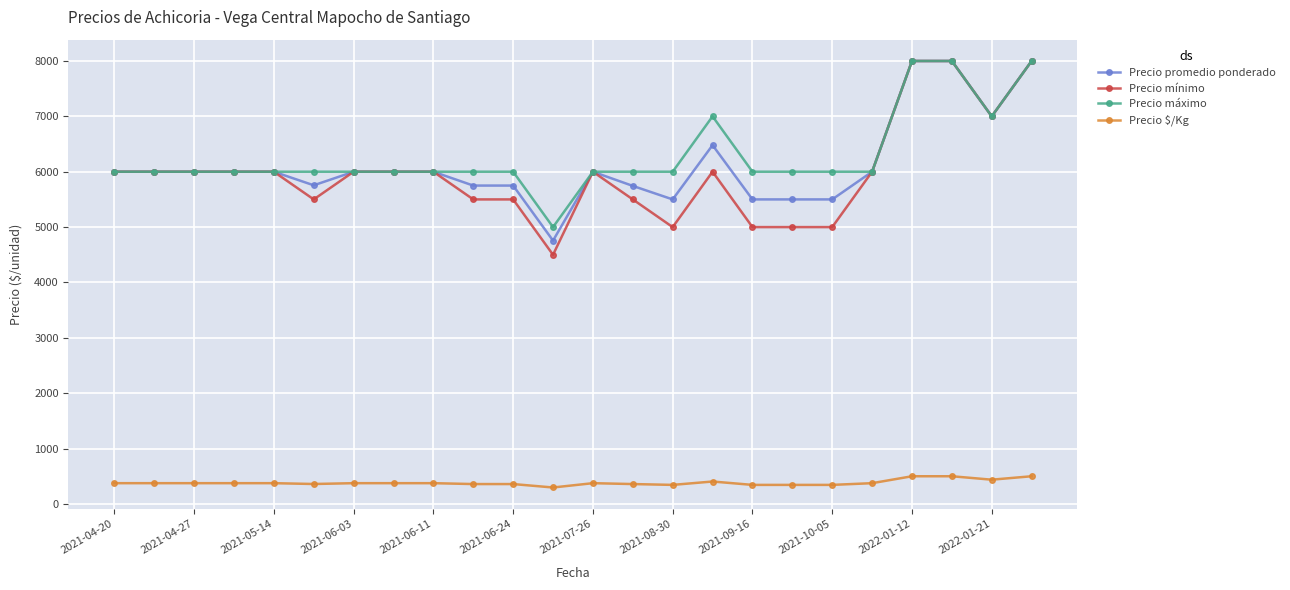

At how many categories does at least one series exceed 2483?

24